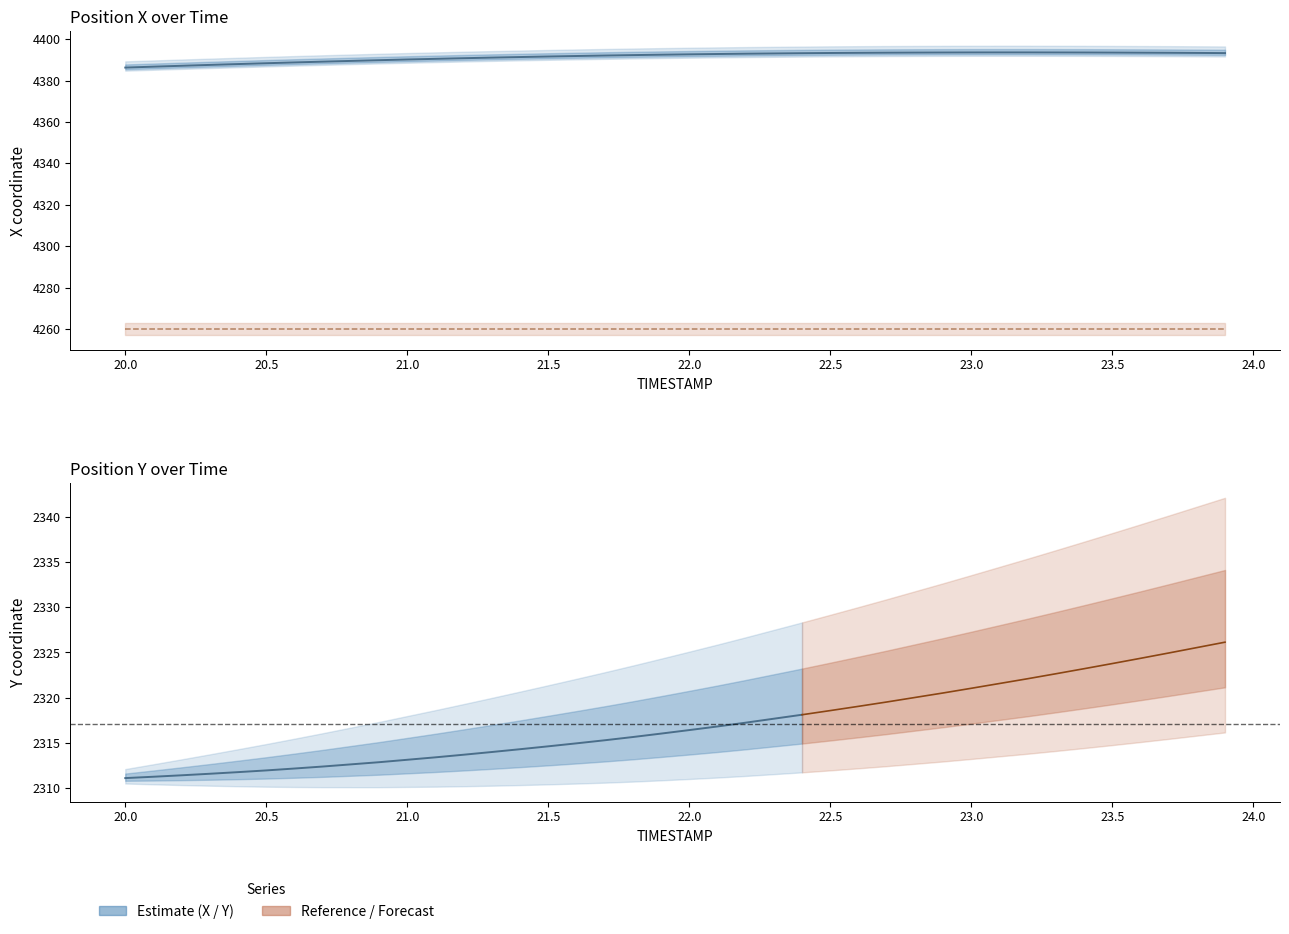

The REF_xmin series shows 6680.5 at 21.2. True or false?

False